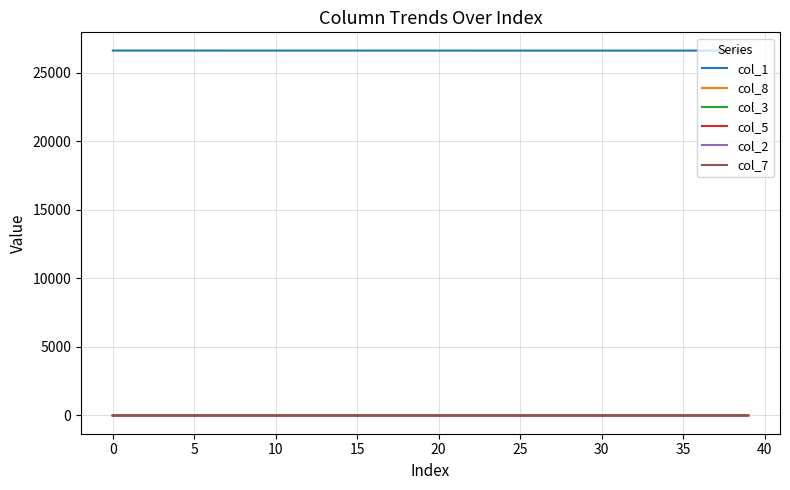

What is the minimum value for col_1?

26597.2